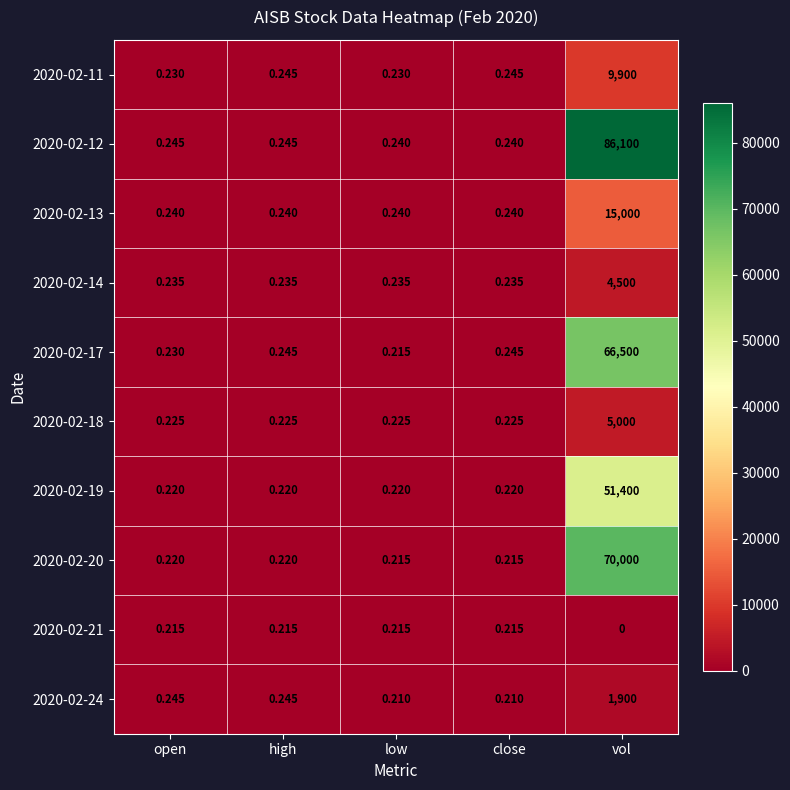

At which label does 2020-02-13 reach its peak?

vol